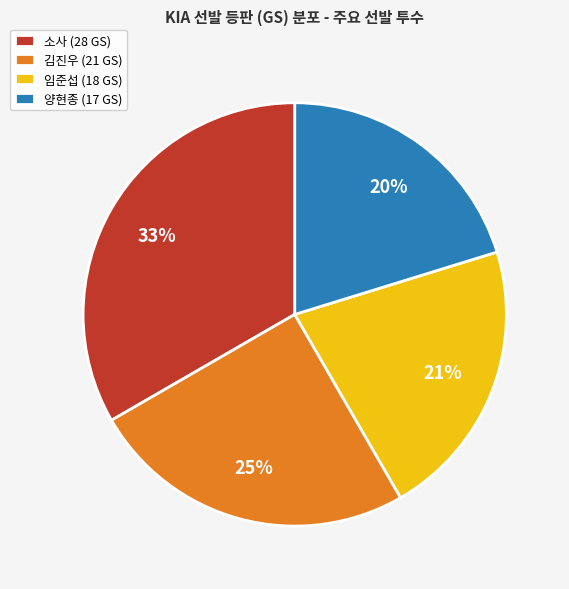

Which slice is the smallest?

양현종 (17 GS)